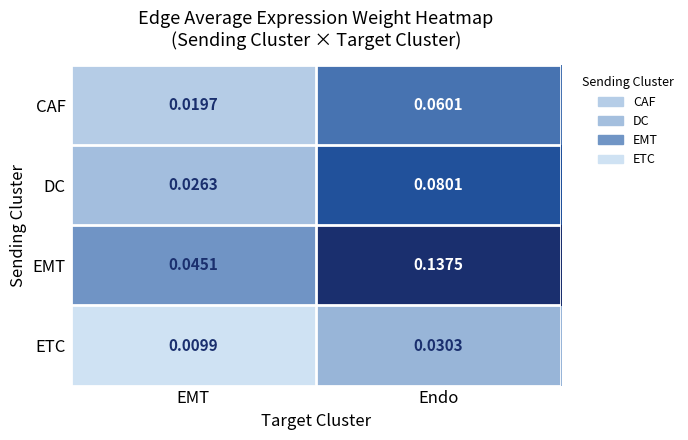

At which category does the chart reach its peak across all series?

Endo